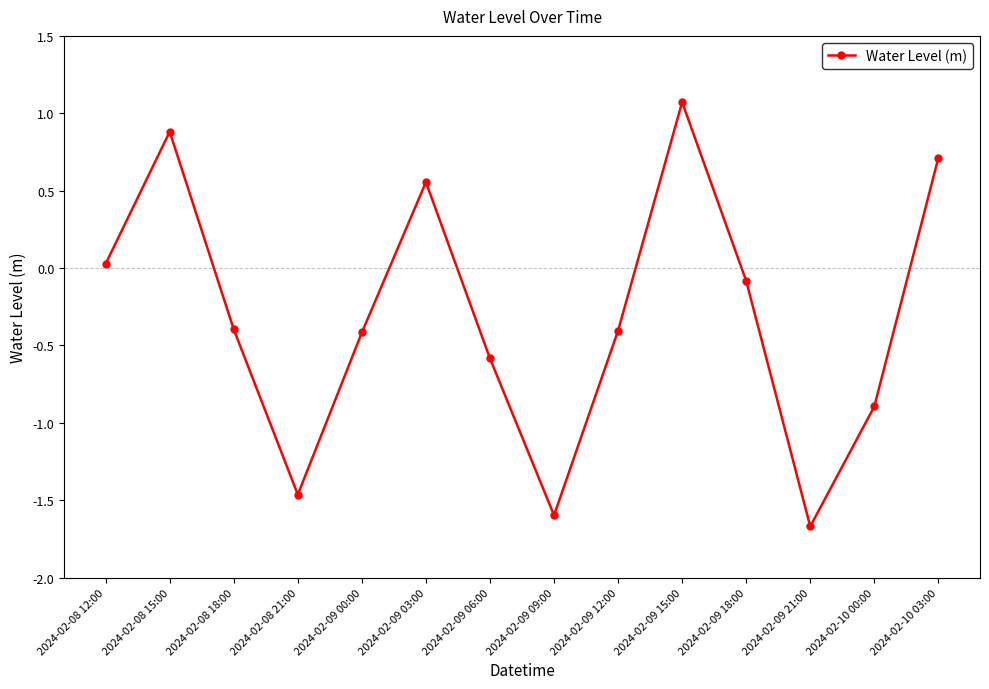

What is the greatest value displayed?

1.1